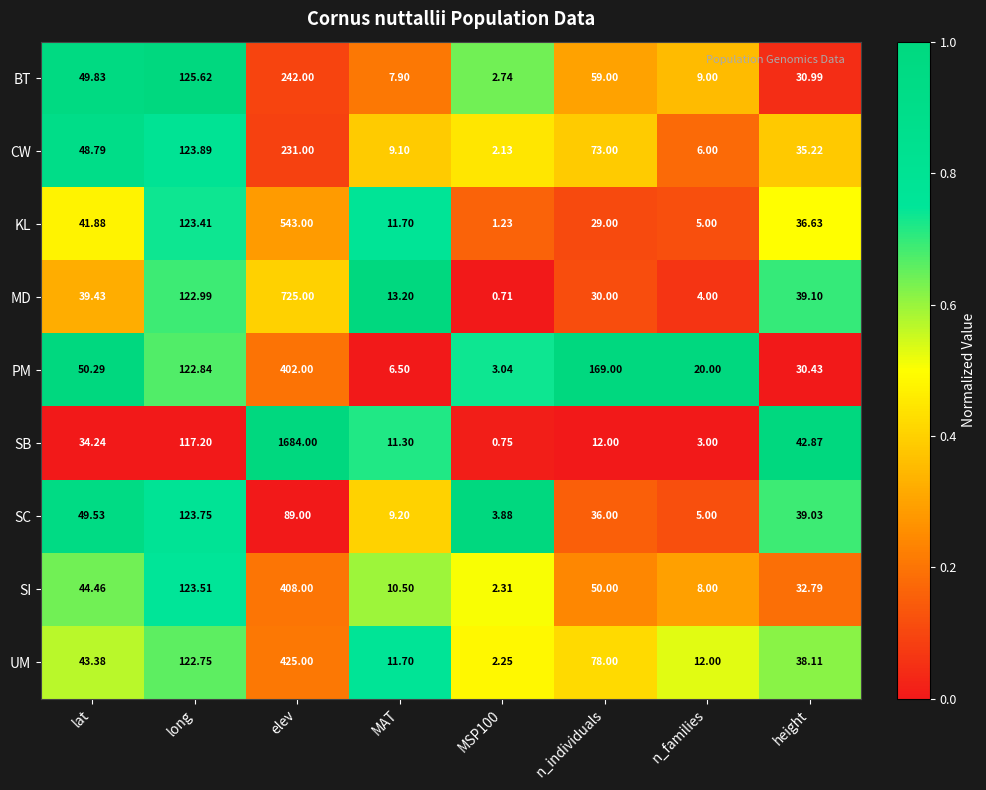

At which label does UM first exceed 43?

lat